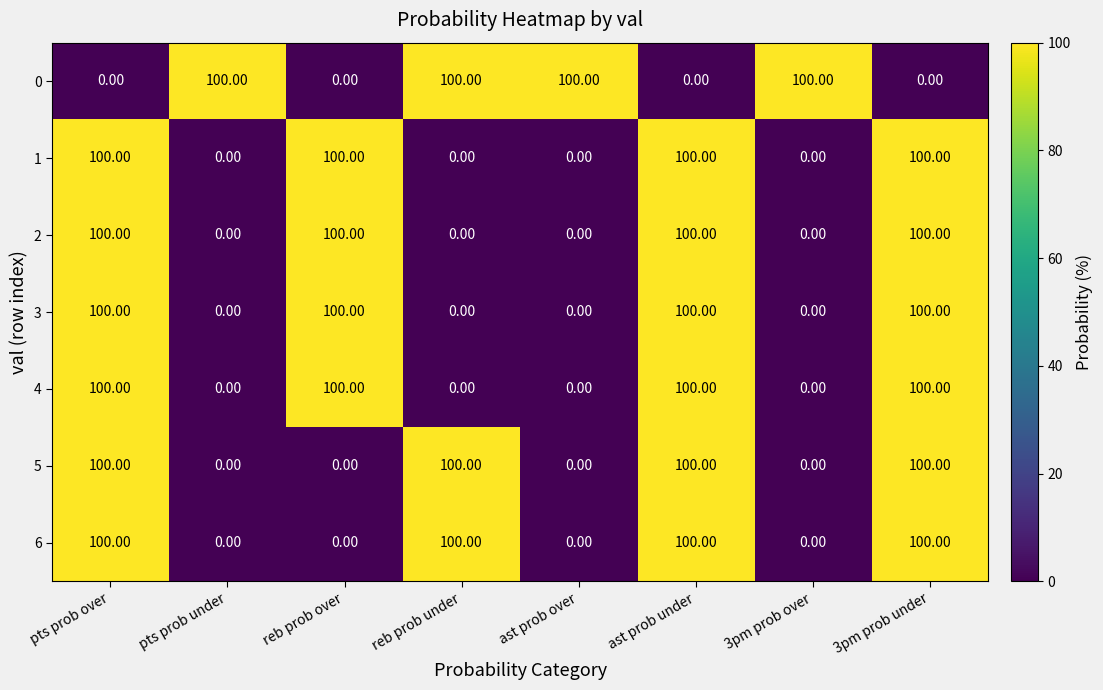

What is the average value of the 6 series?

50